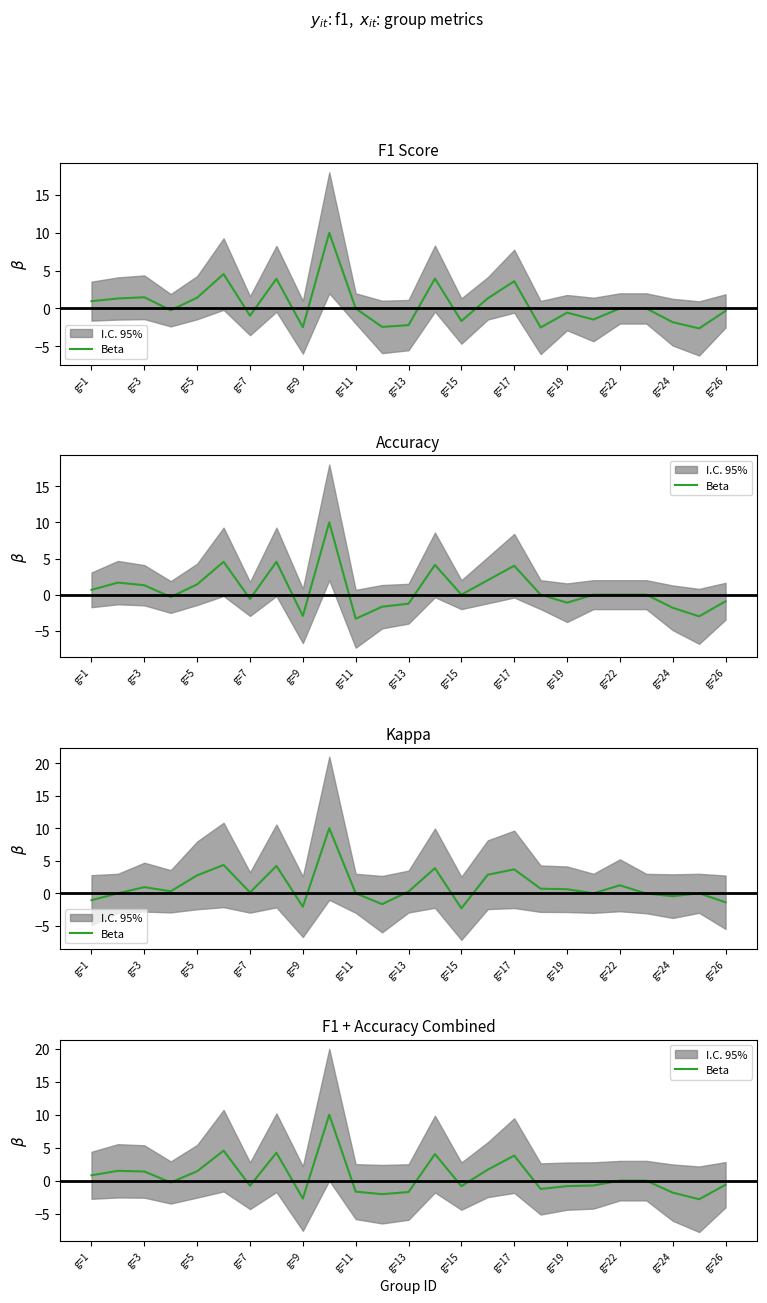

What value does the data have at g=3?

1.5